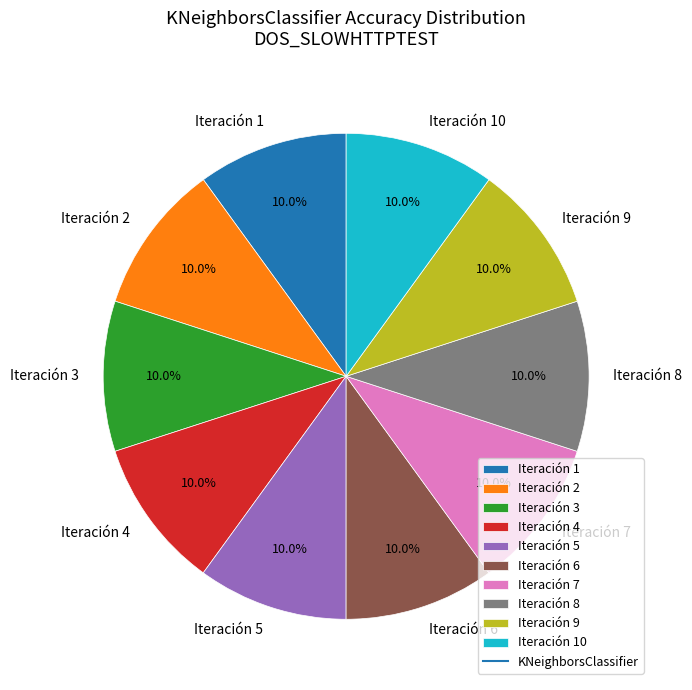

What is the total percentage of Iteración 9 and Iteración 7?

20.0%